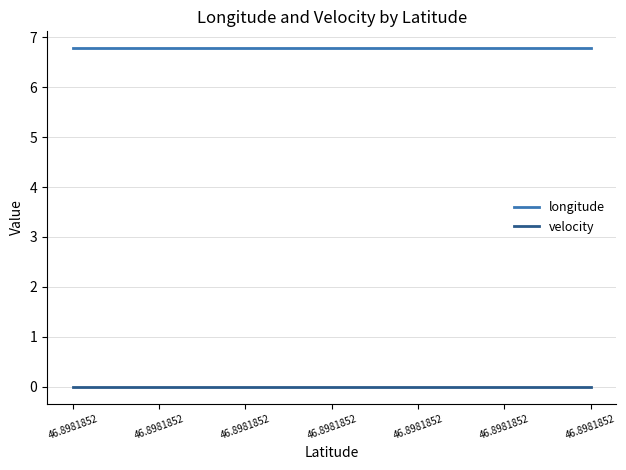

True or false: velocity and longitude cross at least once.

False